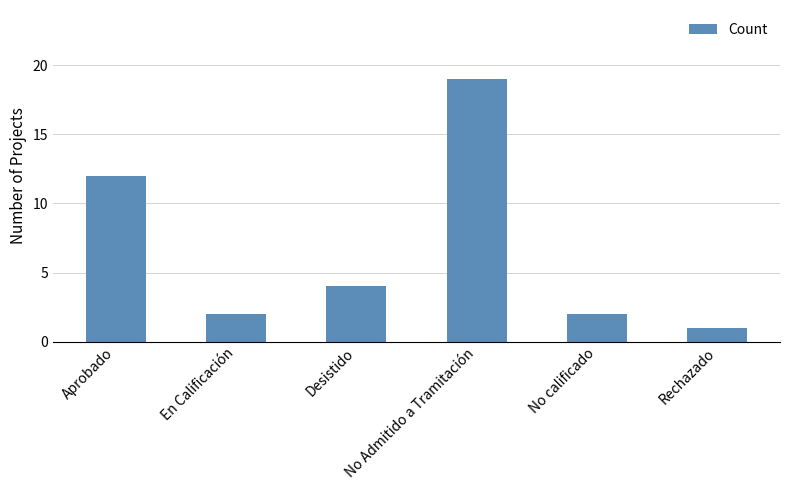

Between Rechazado and No Admitido a Tramitación, which is larger?

No Admitido a Tramitación